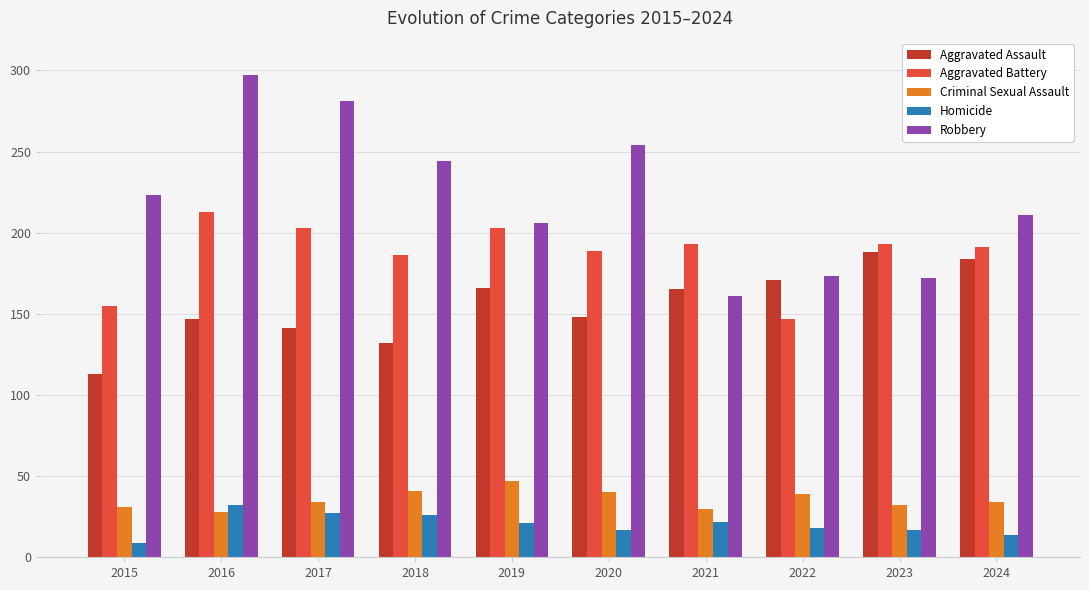

Which series has the widest spread of values?

Robbery